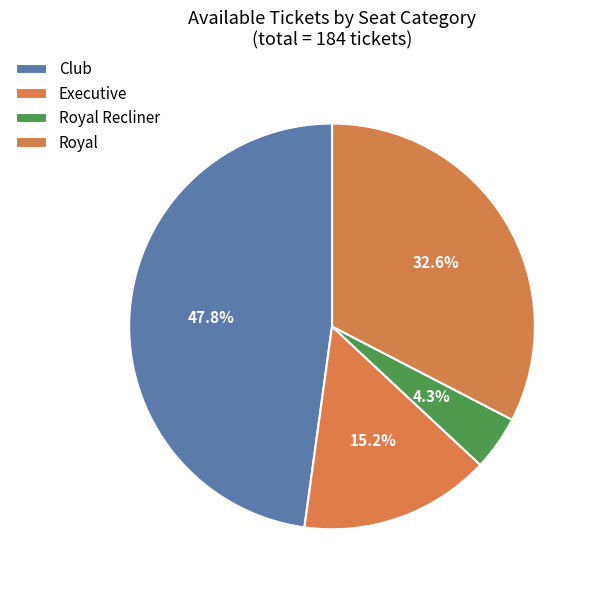

To the nearest percent, what percentage of the pie is Royal Recliner?

4%